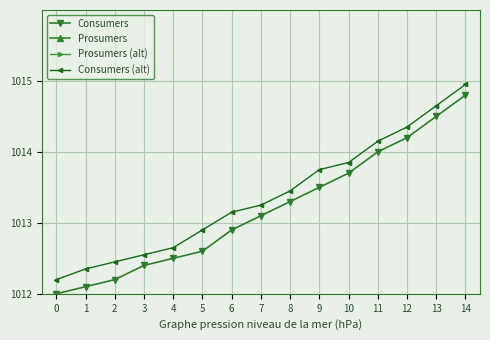

What is the average value of the Consumers (alt) series?

1013.4